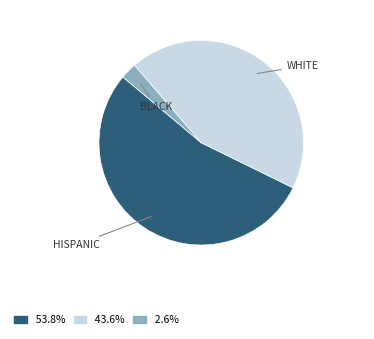

Does any single category account for the majority?

Yes